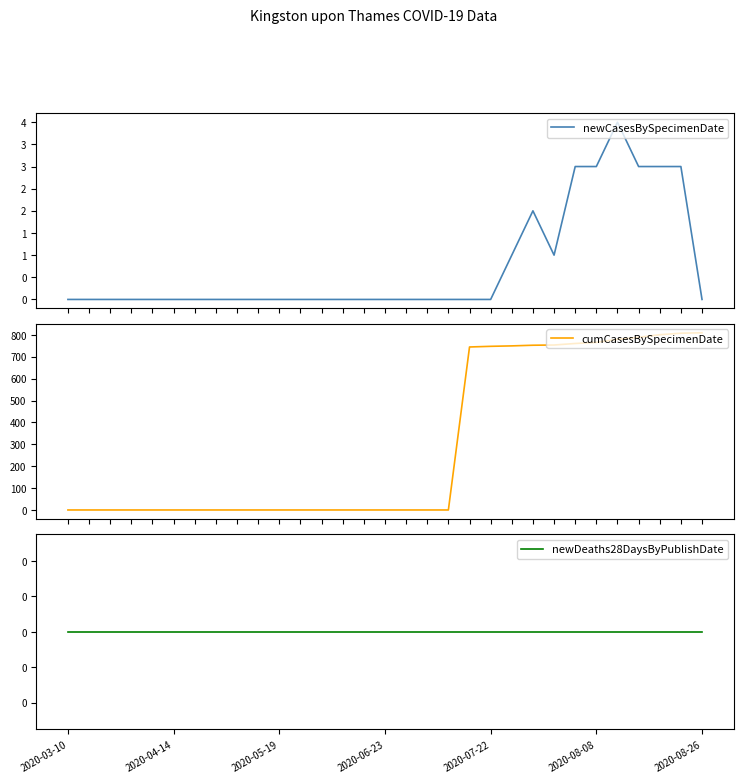

What is the maximum value shown in the chart?

810